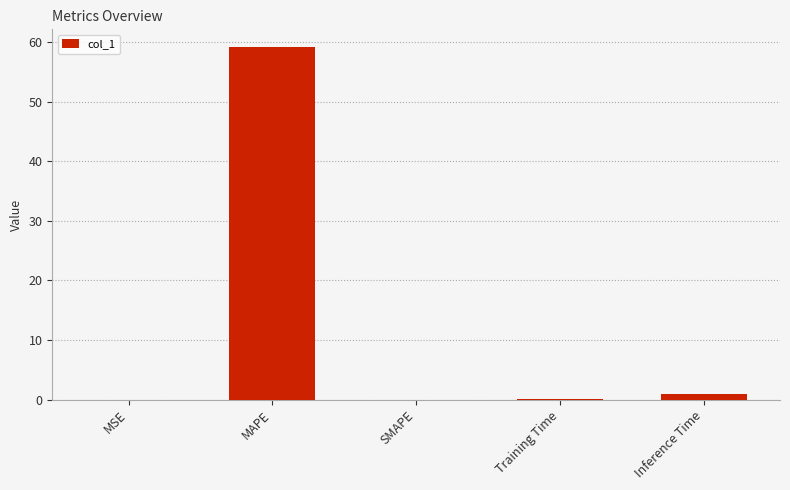

Is it true that the value at MAPE is 102.3?

False